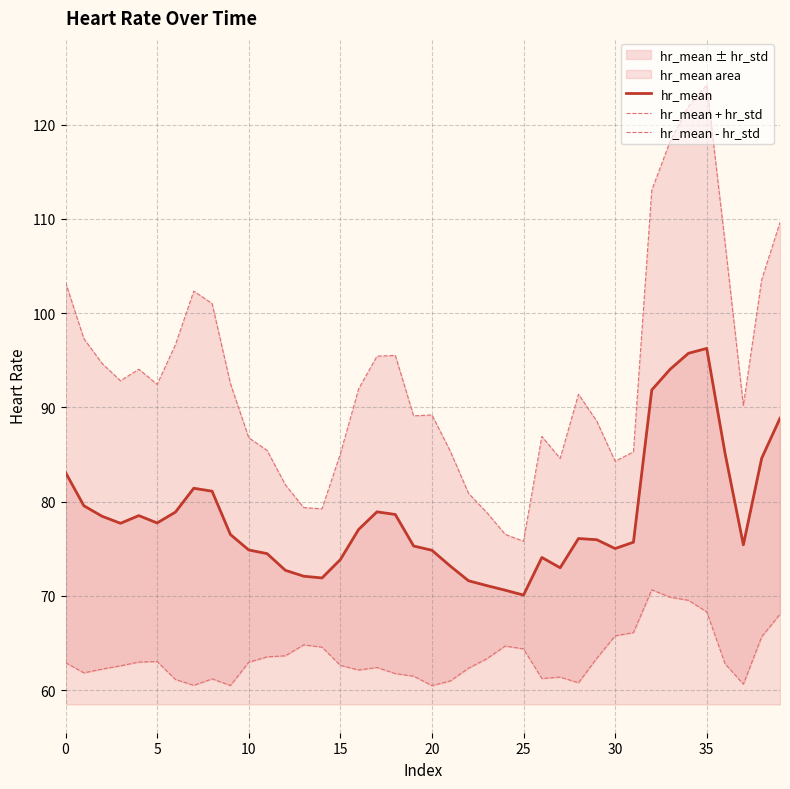

How many data points does each series have?

40